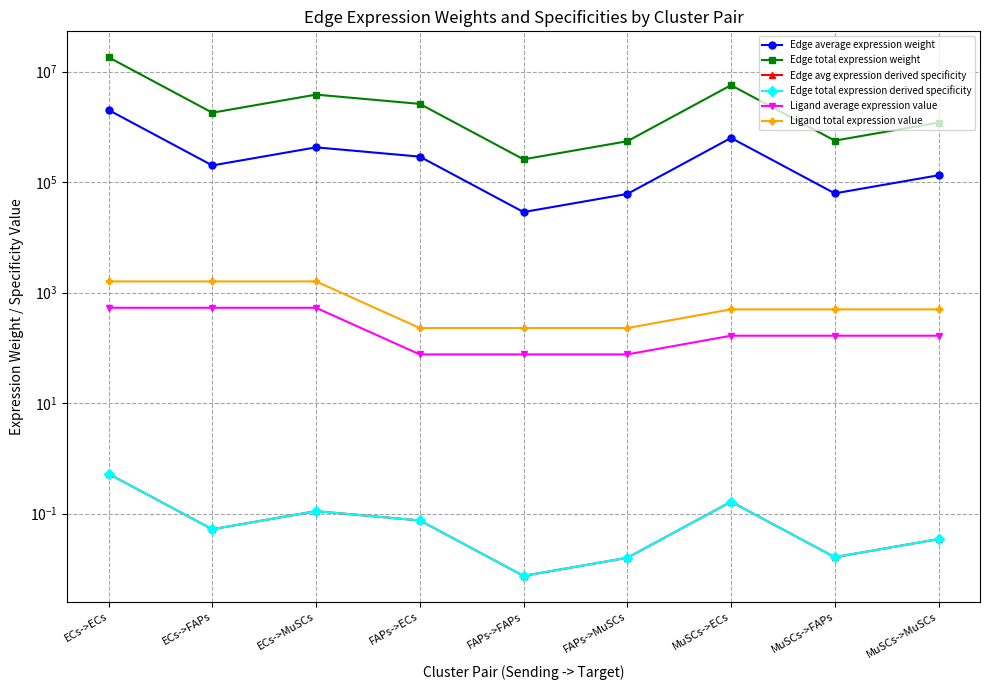

What is the label of the 3rd point from the right?

MuSCs->ECs